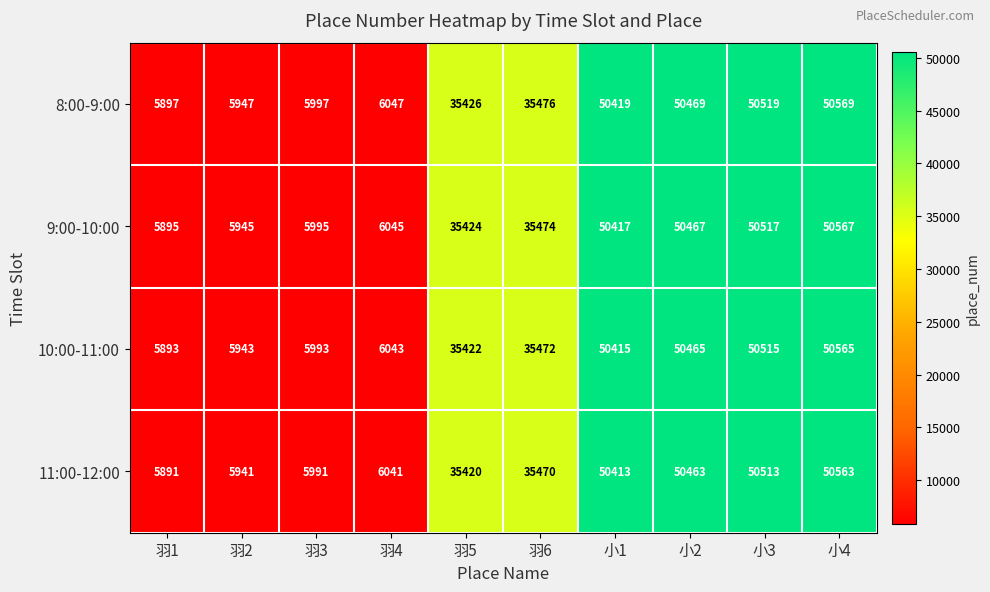

Is it true that 8:00-9:00 equals 2029 at 羽2?

False